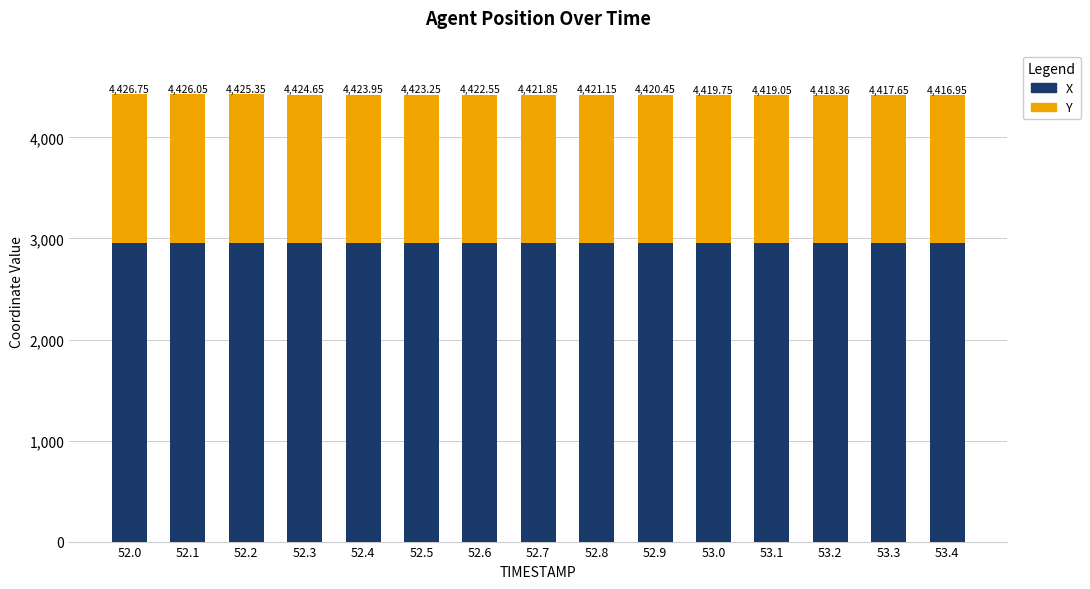

What is the difference between the maximum and minimum values in the X series?

3.7